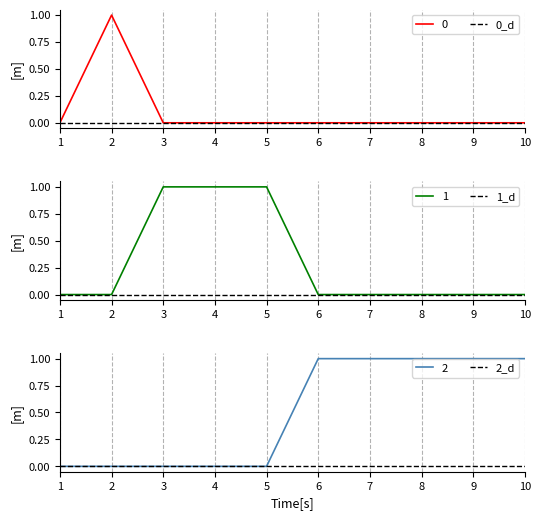

Rank the series at 9 from lowest to highest value.

0, 1, 2